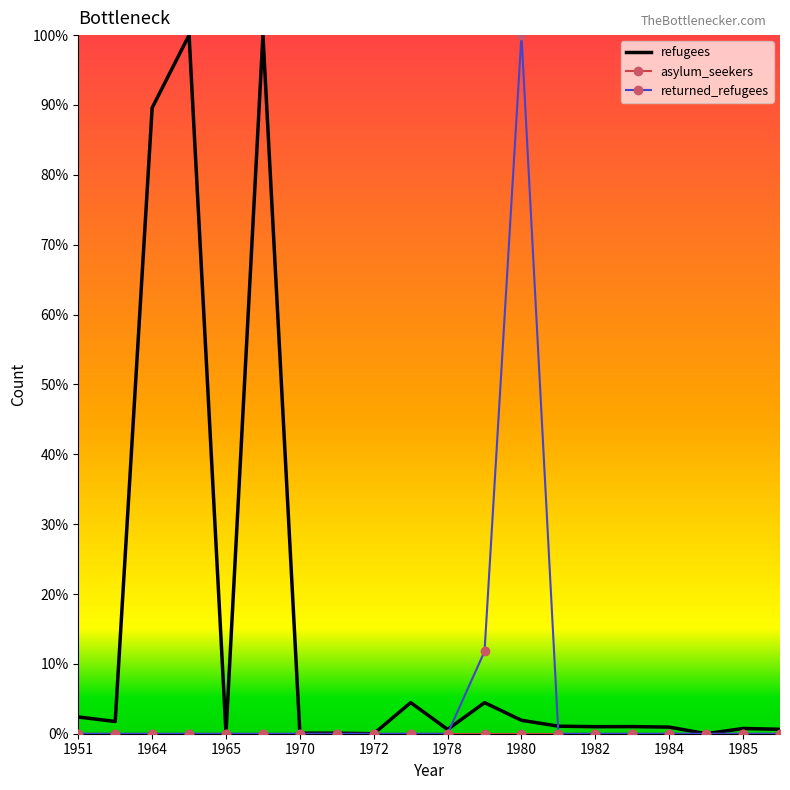

Reading left to right, list all the values displayed in this chart.

refugees: 0.0	0.0	0.9	1.0	0.0	1.0	0.0	0.0	0.0	0.0	0.0	0.0	0.0	0.0	0.0	0.0	0.0	0.0	0.0	0.0
asylum_seekers: 0.0	0.0	0.0	0.0	0.0	0.0	0.0	0.0	0.0	0.0	0.0	0.0	0.0	0.0	0.0	0.0	0.0	0.0	0.0	0.0
returned_refugees: 0.0	0.0	0.0	0.0	0.0	0.0	0.0	0.0	0.0	0.0	0.0	0.1	1.0	0.0	0.0	0.0	0.0	0.0	0.0	0.0